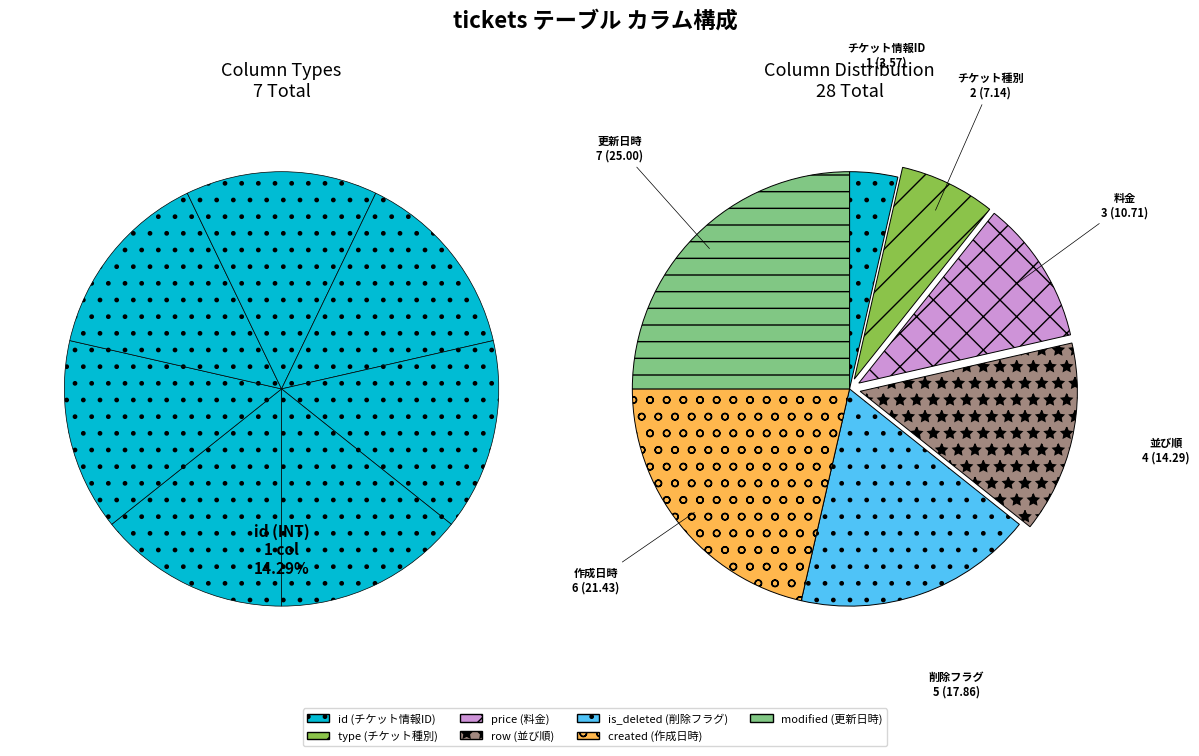

What portion of the pie excludes type?

92.9%